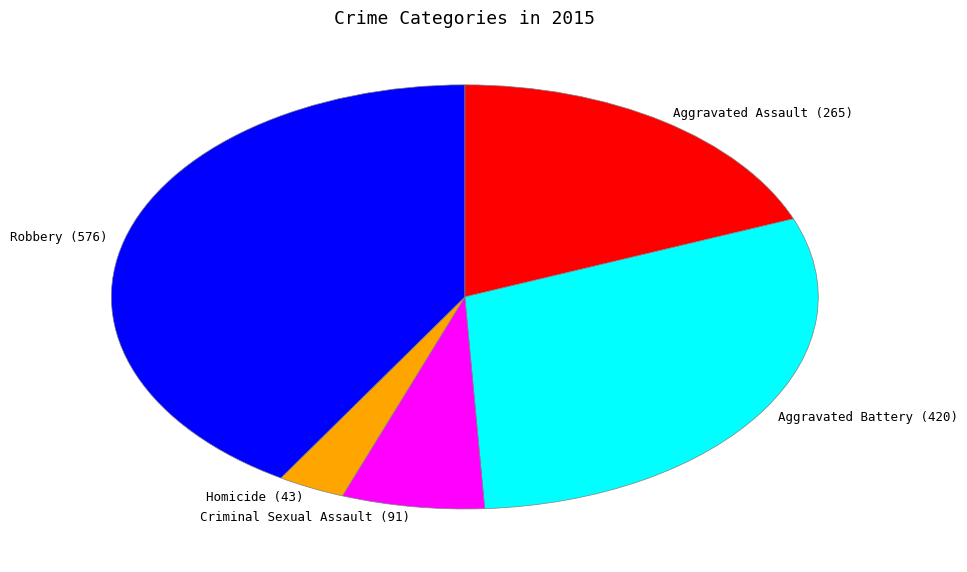

Is there a majority slice in this chart?

No